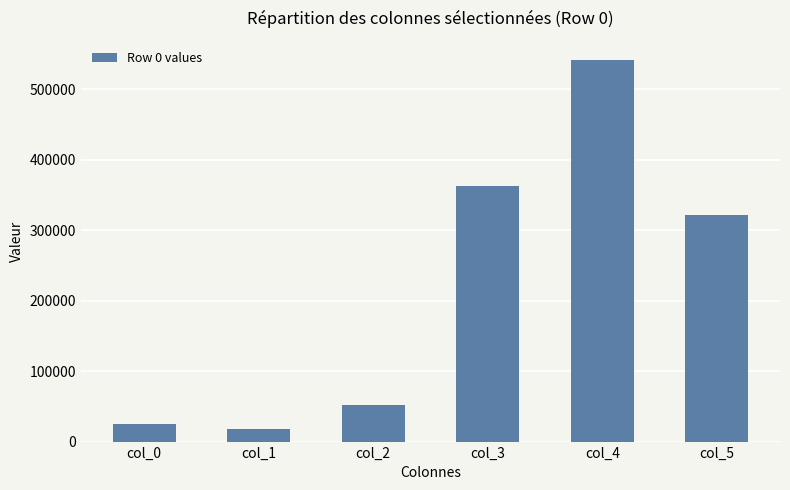

What is the average value?

220435